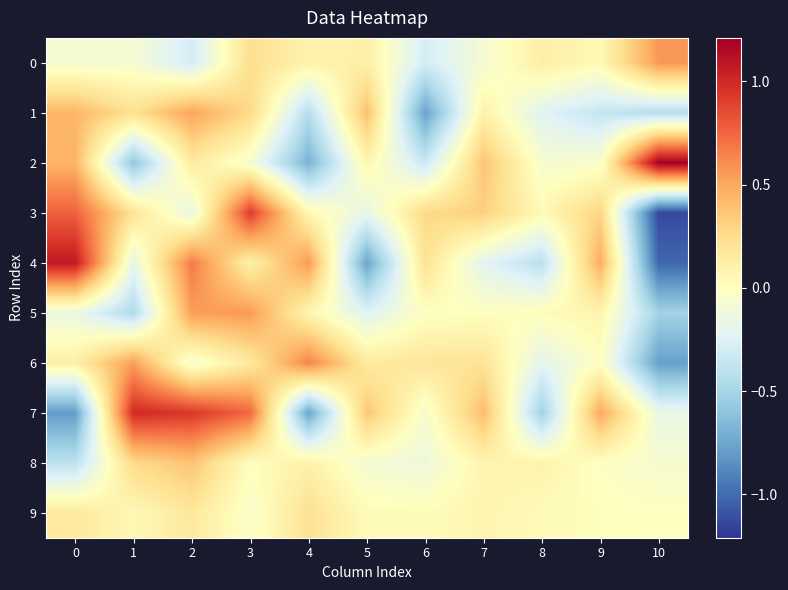

How many series are shown in this chart?

10